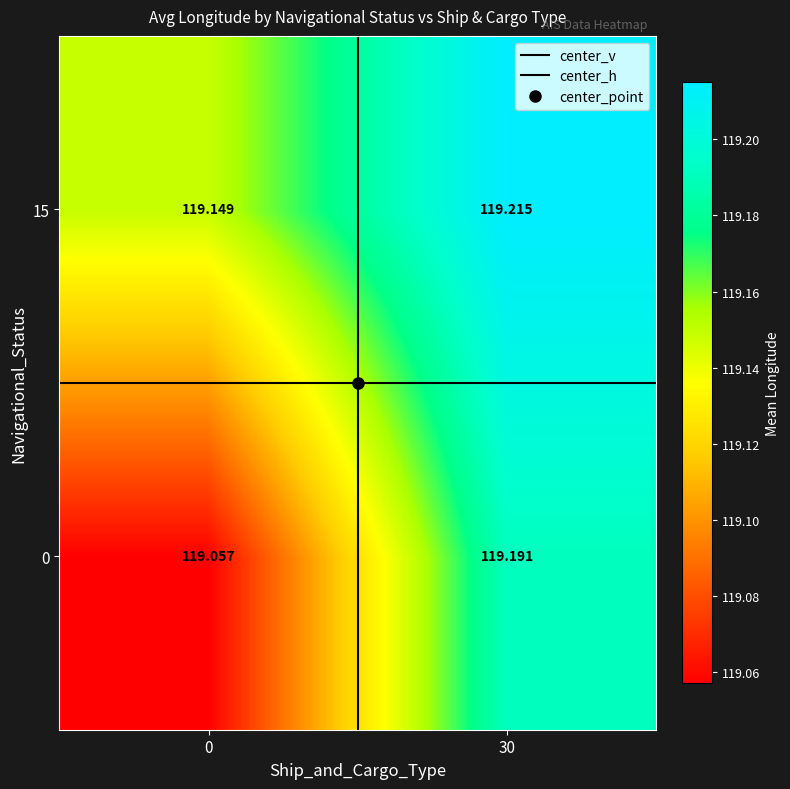

Is the value of 0 at 30 greater than the value of 15 at 0?

Yes